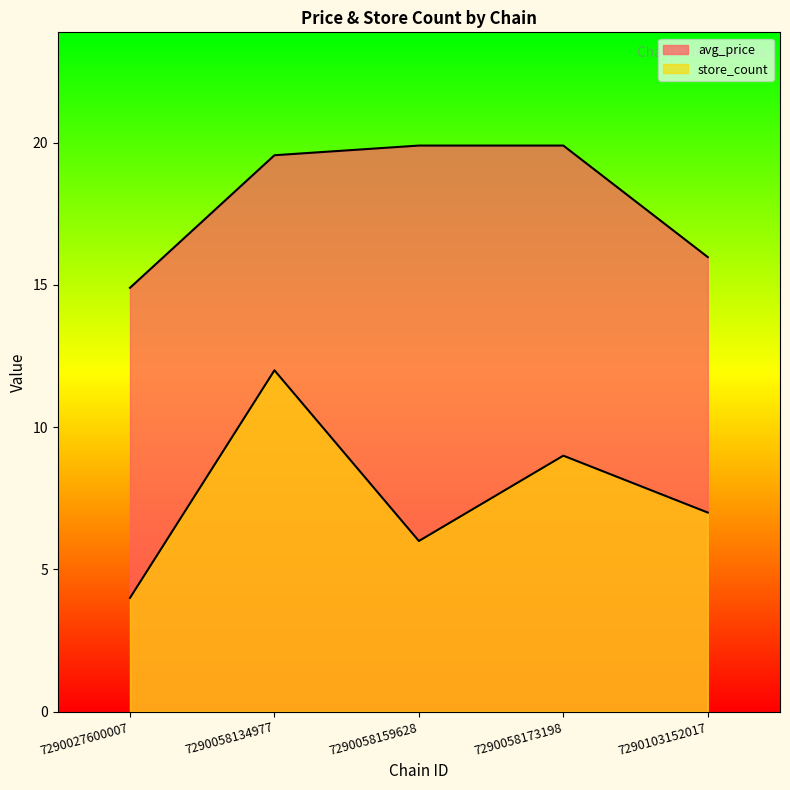

What is the average value of the avg_price series?

18.0